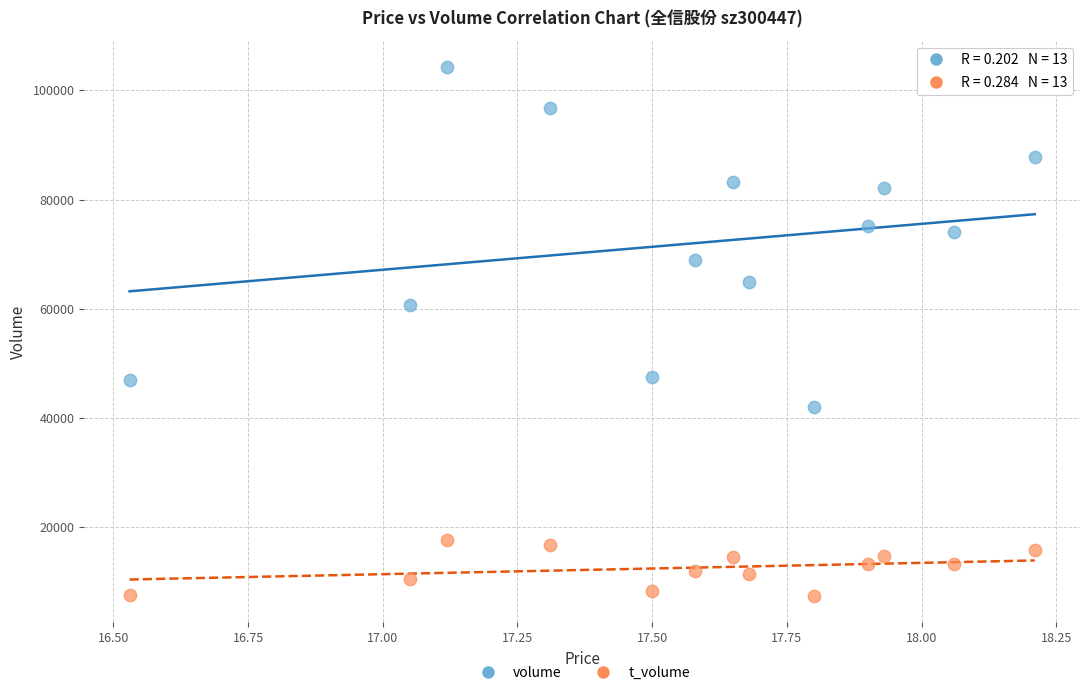

Which series contains the lowest Y value?

t_volume